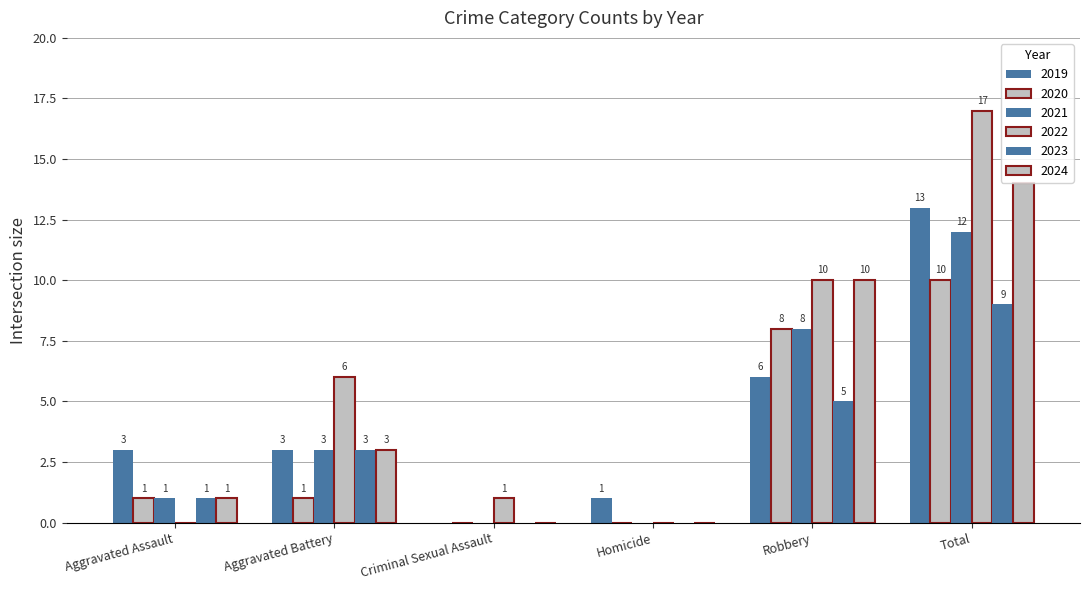

What is the approximate value of 2020 at Total?

10